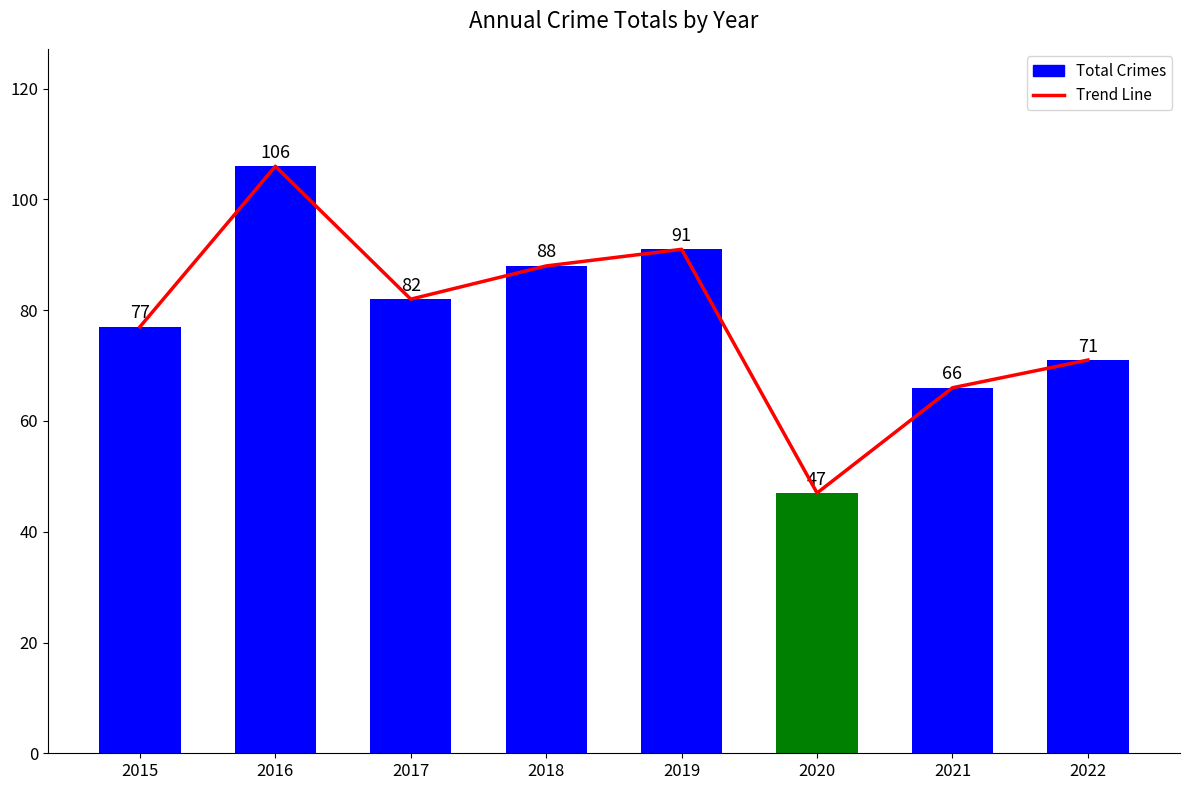

What is the sum of the Total Crimes values at 2021 and 2018?

154